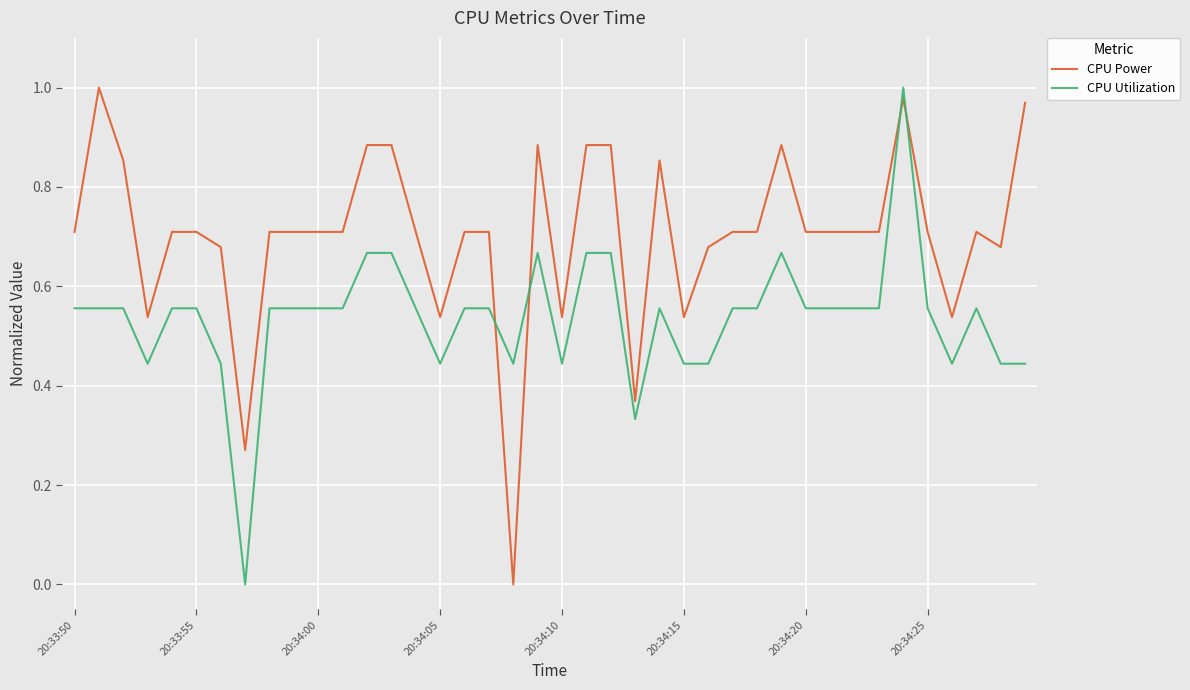

True or false: CPU Utilization and CPU Power cross at least once.

True